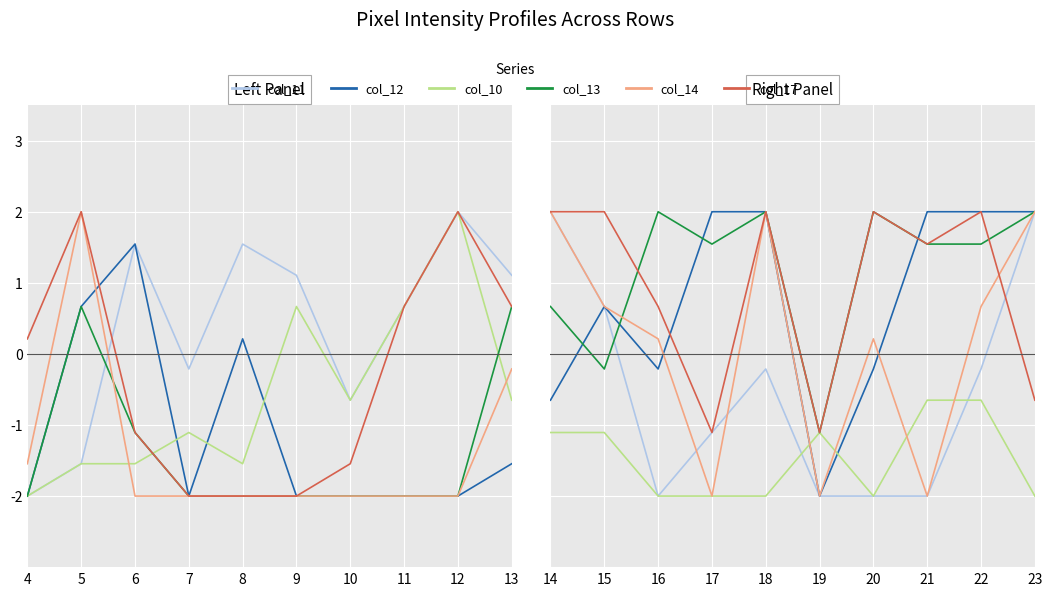

True or false: col_17 has more than 0 interior local peaks.

True